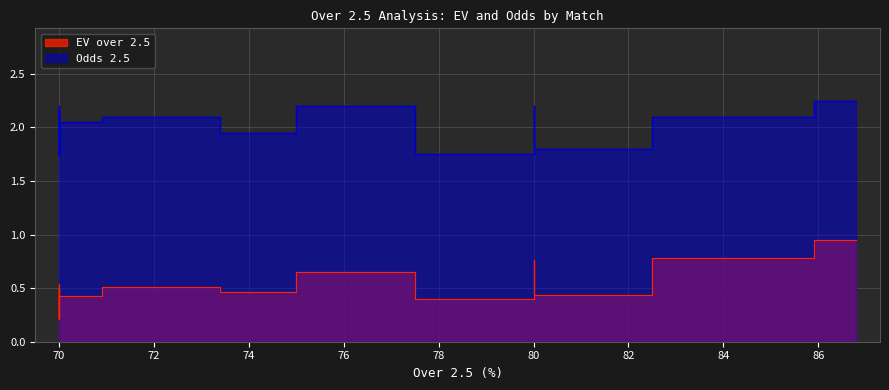

What is the approximate value of Odds 2.5 at 75?

2.2